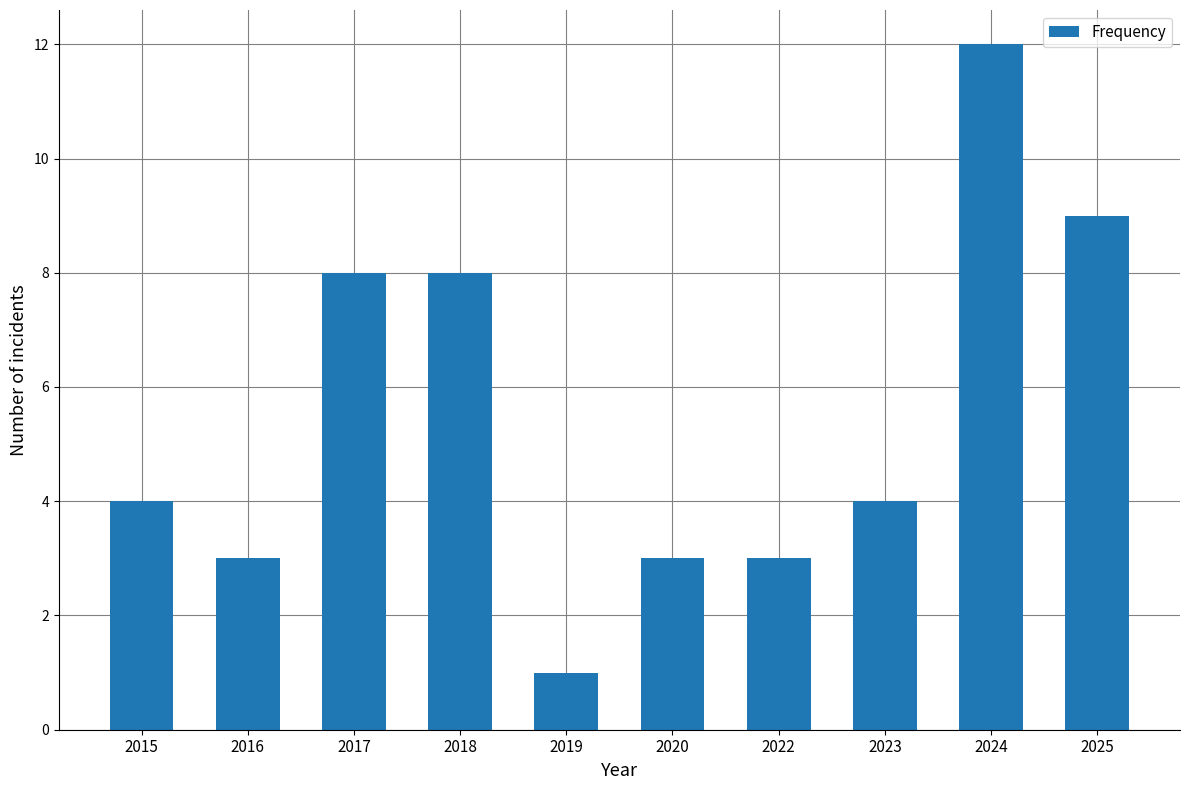

What is the average value?

6